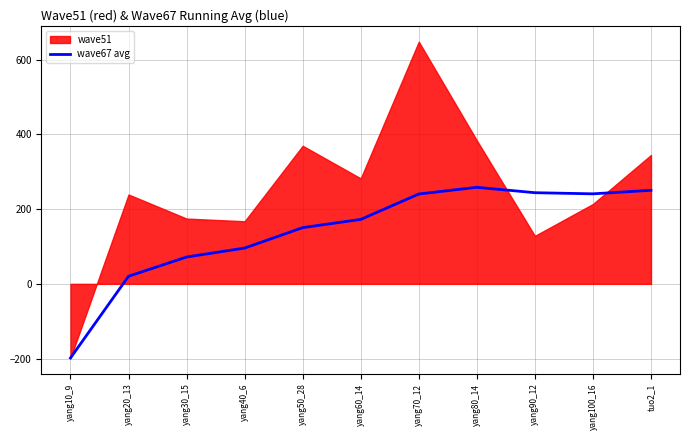

What is the label of the 2nd point from the left?

yang20_13